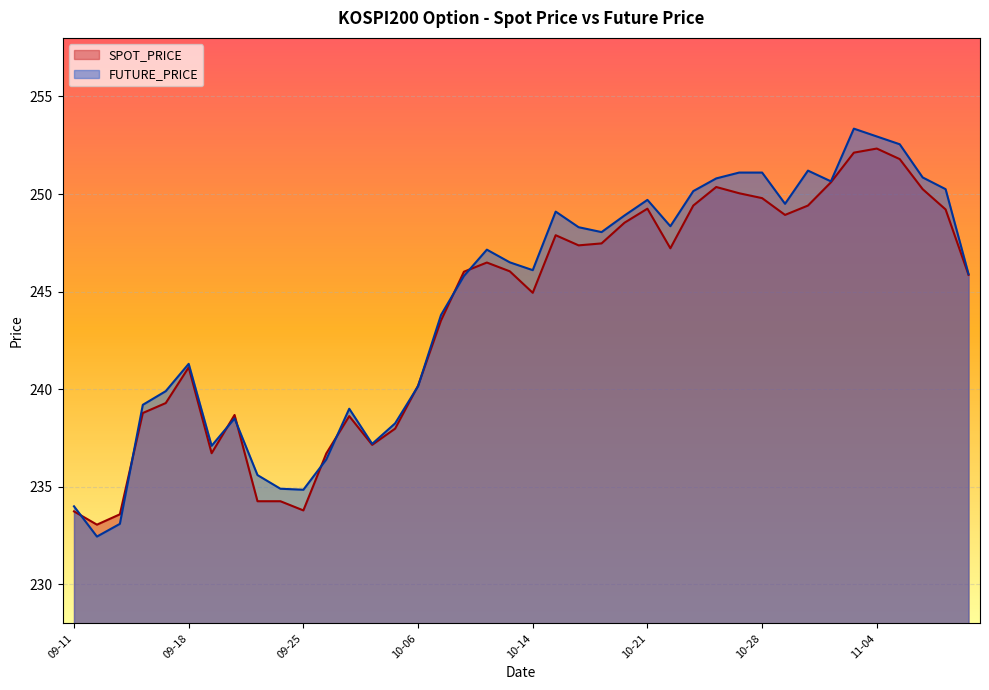

How many lines are shown in the chart?

2